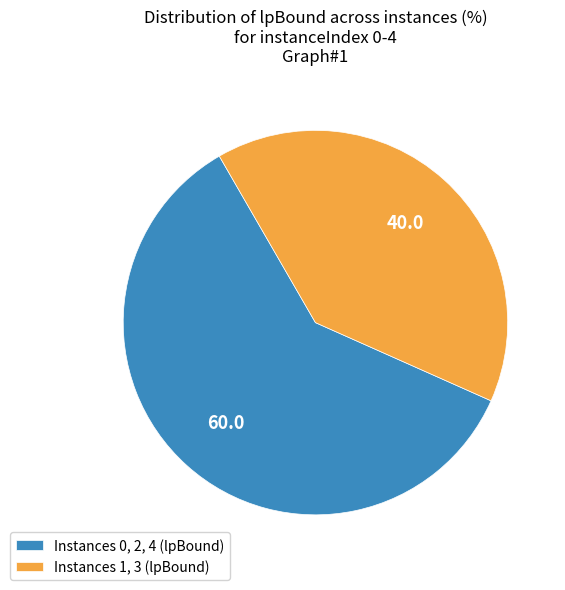

Which slice is the smallest?

Instances 1, 3 (lpBound)